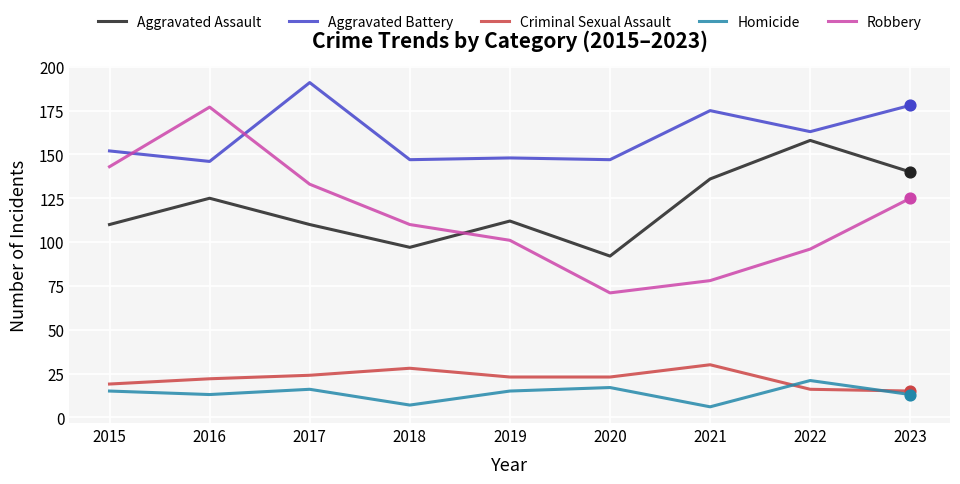

What is the spread (max minus min) of values at 2022?

147